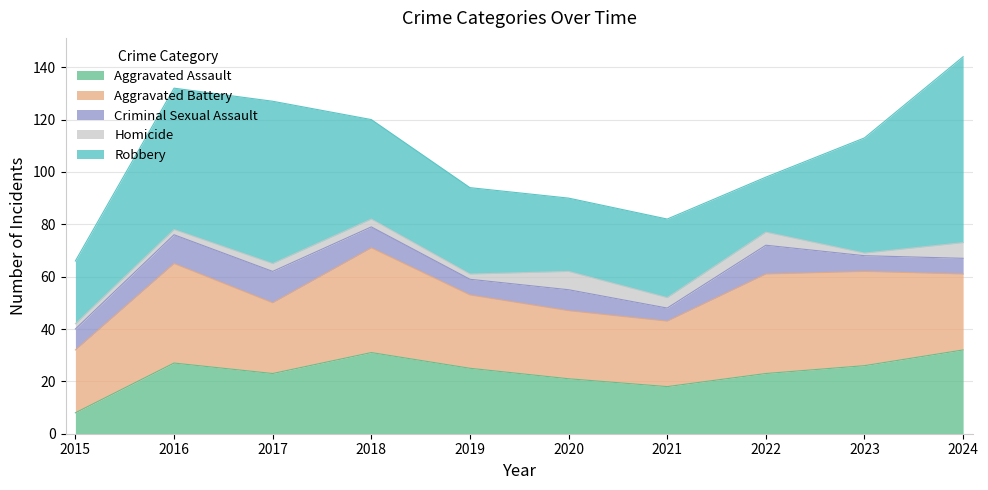

Does the chart display data point markers on the line(s)?

No